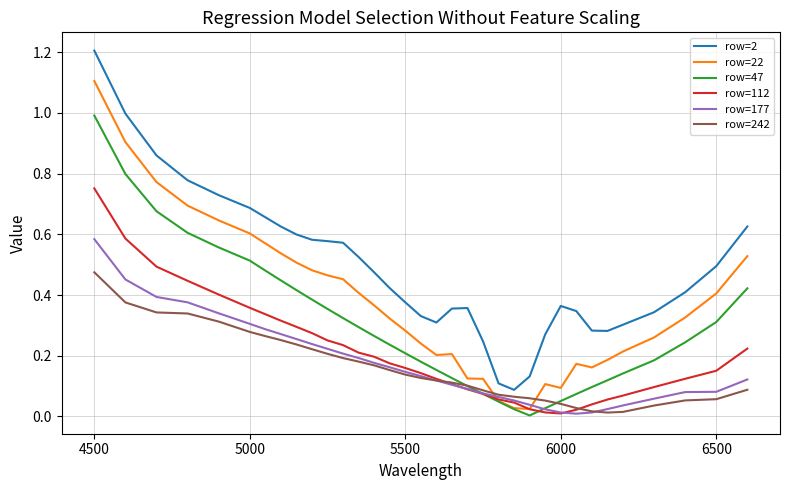

Which series has the widest spread of values?

row=2